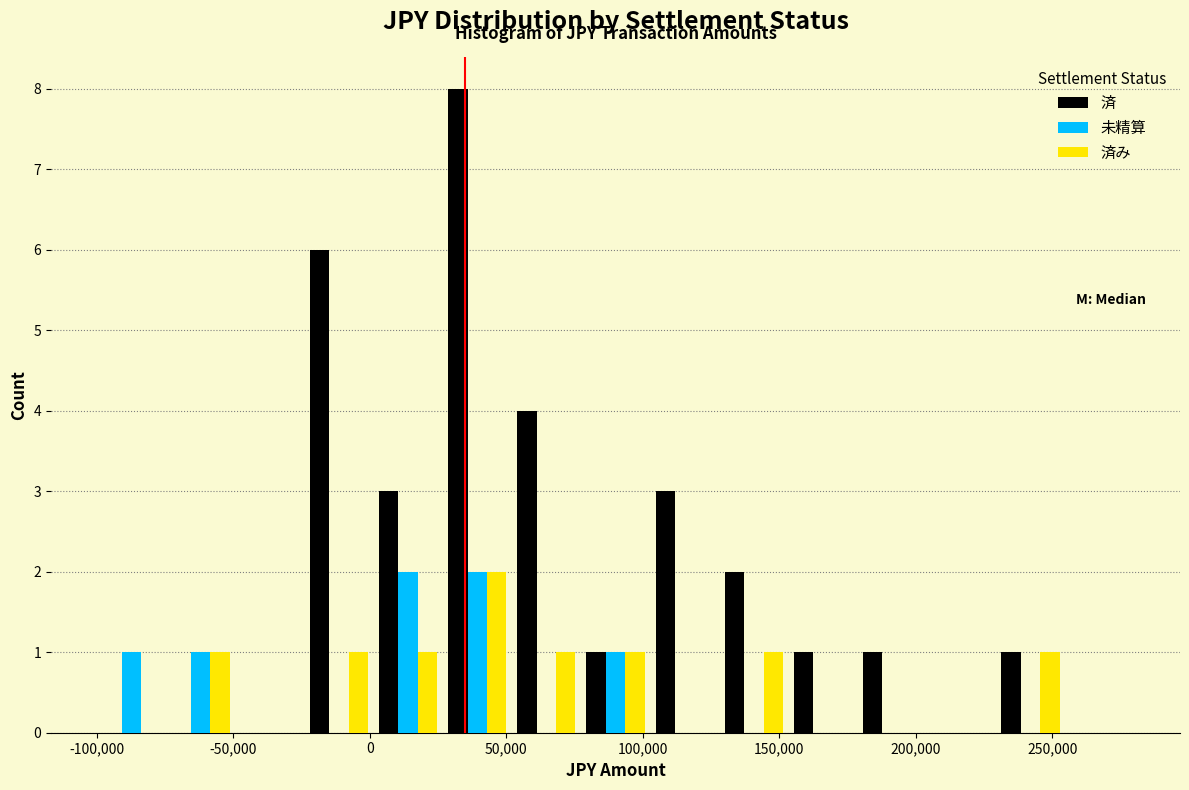

Reading left to right, list every range on the x-axis with the height of the bar of each series over it. Neither the bar edges nor the heights are printed on the chart, so give them approximately, as read against the axes.

-100000 to -75000: 済=0	未精算=1	済み=0
-75000 to -50000: 済=0	未精算=1	済み=1
-50000 to -25000: 済=0	未精算=0	済み=0
-25000 to 0: 済=6	未精算=0	済み=1
0 to 25000: 済=3	未精算=2	済み=1
25000 to 50000: 済=8	未精算=2	済み=2
50000 to 75000: 済=4	未精算=0	済み=1
75000 to 105000: 済=1	未精算=1	済み=1
105000 to 130000: 済=3	未精算=0	済み=0
130000 to 155000: 済=2	未精算=0	済み=1
155000 to 180000: 済=1	未精算=0	済み=0
180000 to 205000: 済=1	未精算=0	済み=0
205000 to 230000: 済=0	未精算=0	済み=0
230000 to 255000: 済=1	未精算=0	済み=1
255000 to 280000: 済=0	未精算=0	済み=0